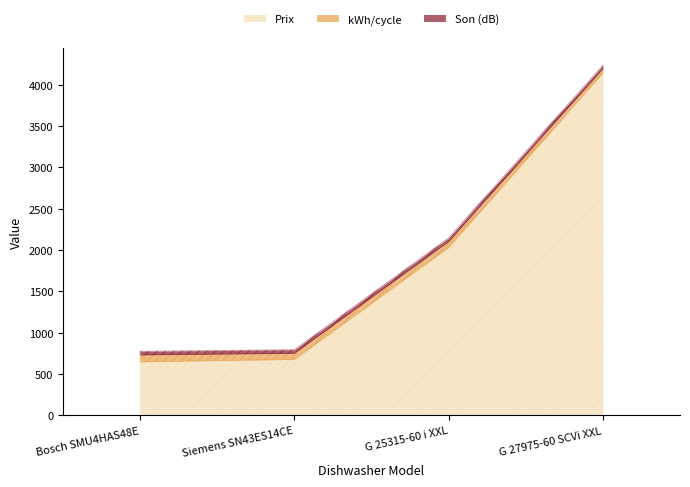

Is the value of Son (dB) at G 25315-60 i XXL greater than the value of Prix at G 27975-60 SCVi XXL?

No